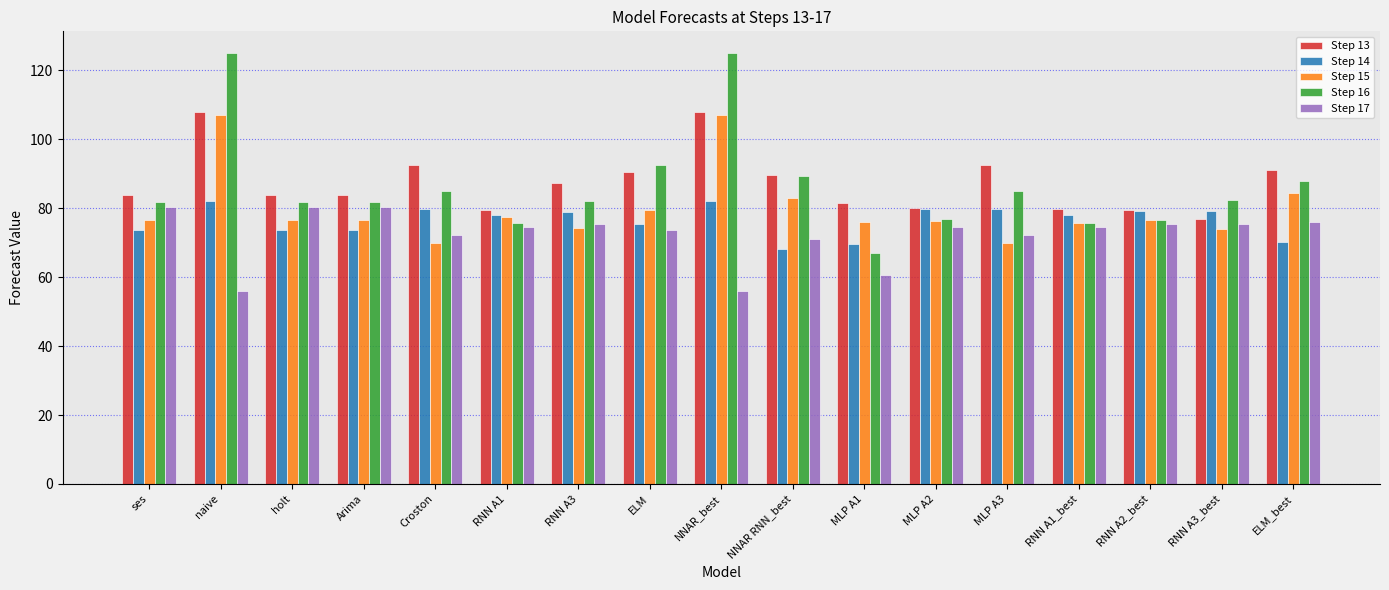

Count the number of categories in the chart.

17